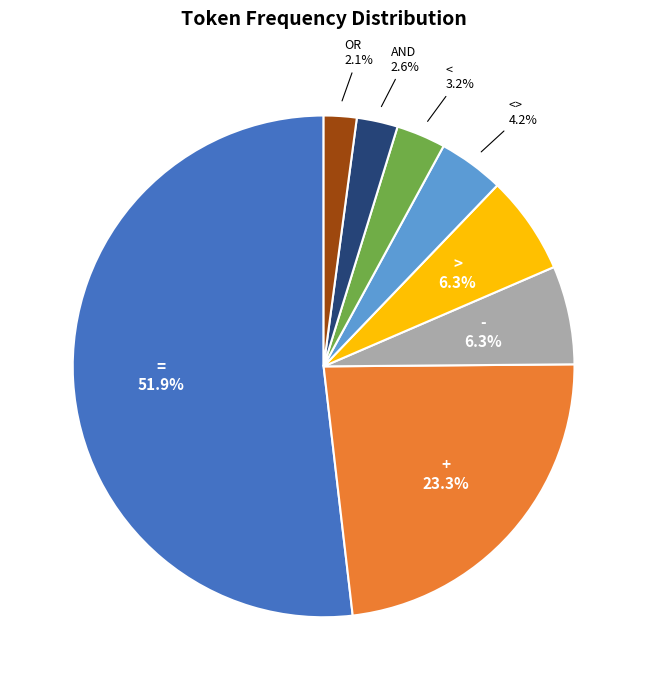

Is there a majority slice in this chart?

Yes